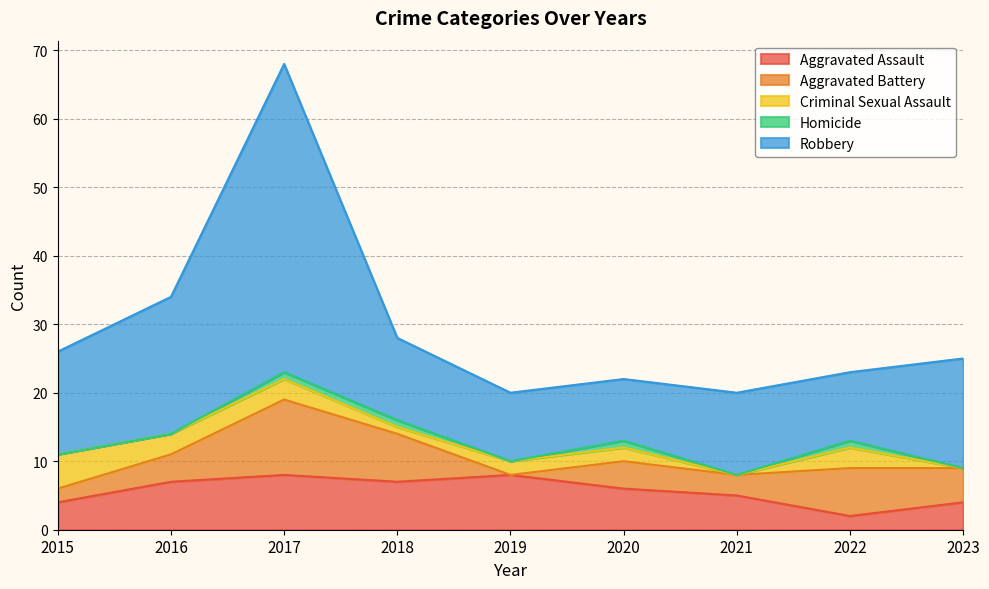

Reading left to right, list all the values displayed in this chart.

Aggravated Assault: 2015=4	2016=7	2017=8	2018=7	2019=8	2020=6	2021=5	2022=2	2023=4
Aggravated Battery: 2015=2	2016=4	2017=11	2018=7	2019=0	2020=4	2021=3	2022=7	2023=5
Criminal Sexual Assault: 2015=5	2016=3	2017=3	2018=1	2019=2	2020=2	2021=0	2022=3	2023=0
Homicide: 2015=0	2016=0	2017=1	2018=1	2019=0	2020=1	2021=0	2022=1	2023=0
Robbery: 2015=15	2016=20	2017=45	2018=12	2019=10	2020=9	2021=12	2022=10	2023=16